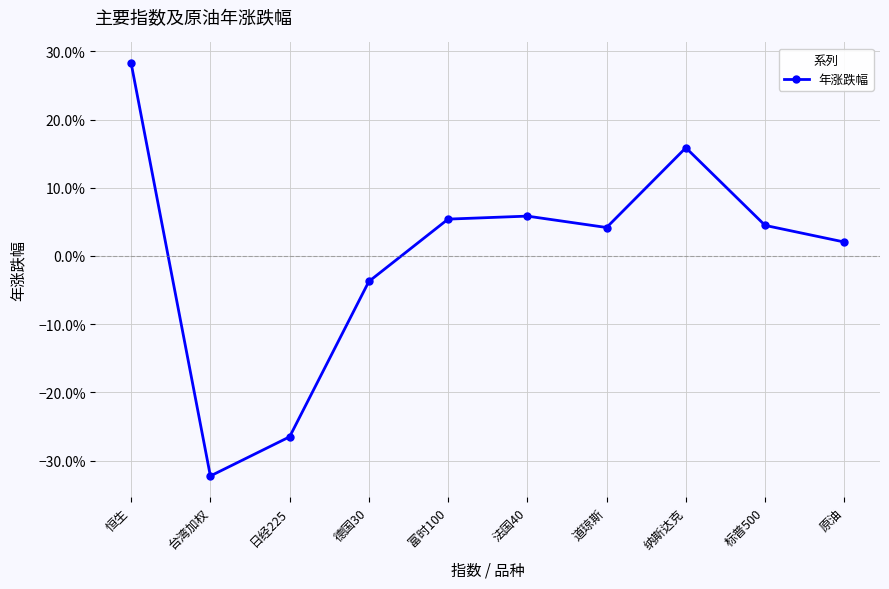

Reading right to left, list all the values displayed in this chart.

0.0	0.0	0.2	0.0	0.1	0.1	-0.0	-0.3	-0.3	0.3